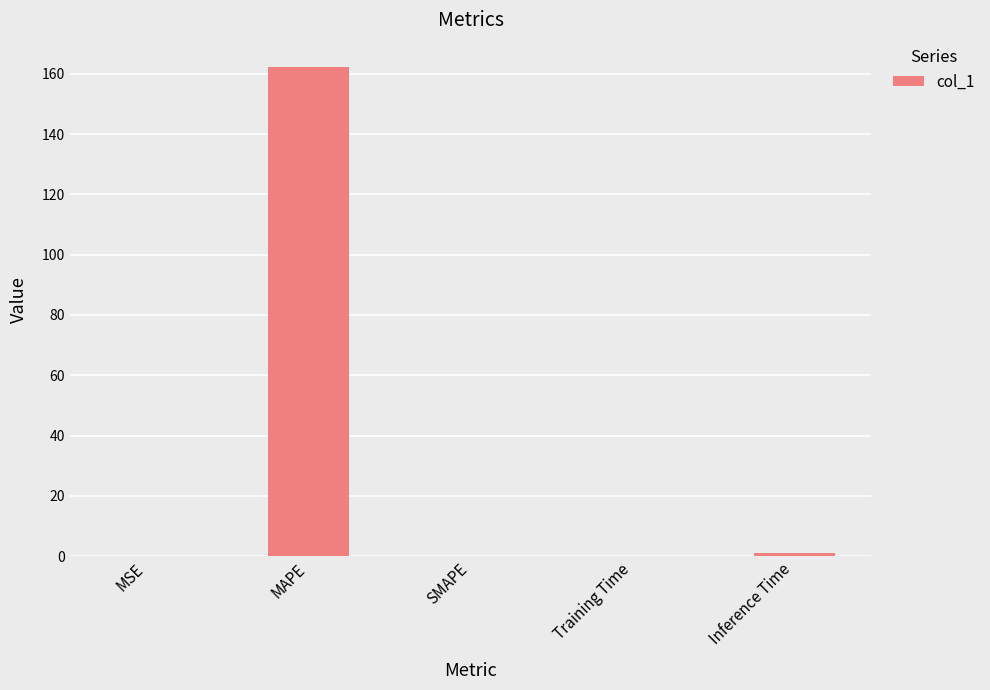

What is the sum of the values at SMAPE and MAPE?

162.2